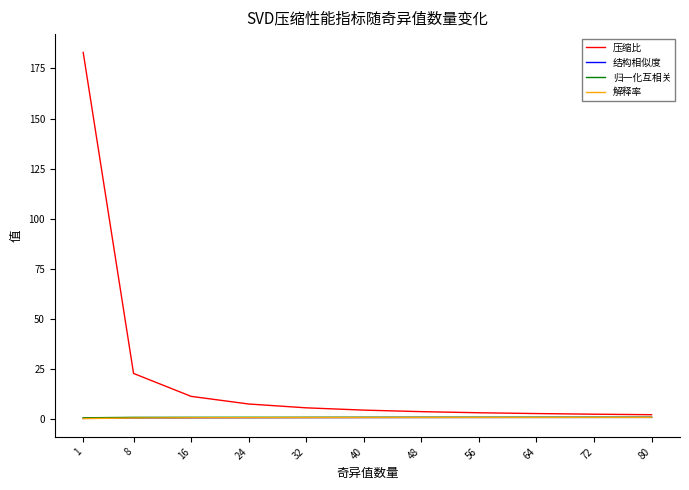

True or false: 解释率 has a value of 0.6 at 8.

True